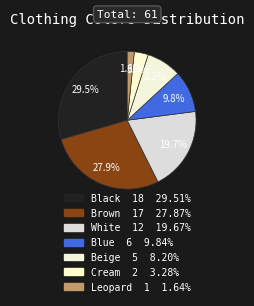

What percentage do Cream and Beige together represent?

11.5%